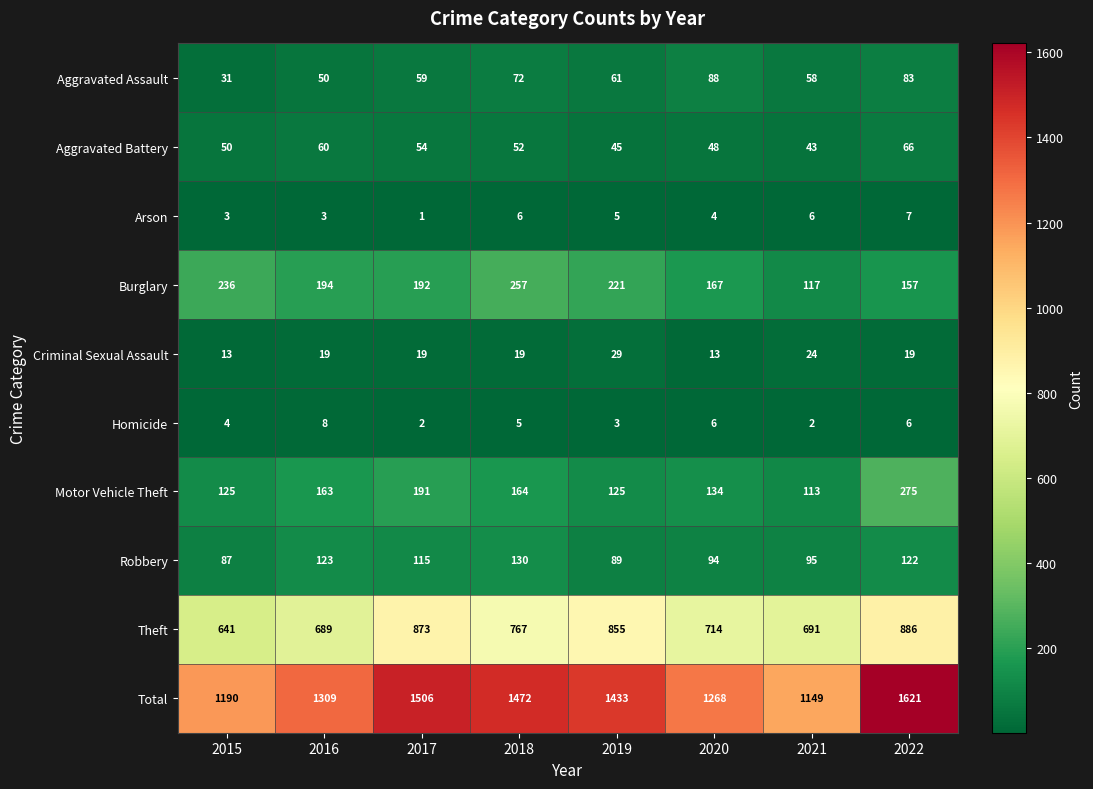

Which category has the lowest value across all series?

2017